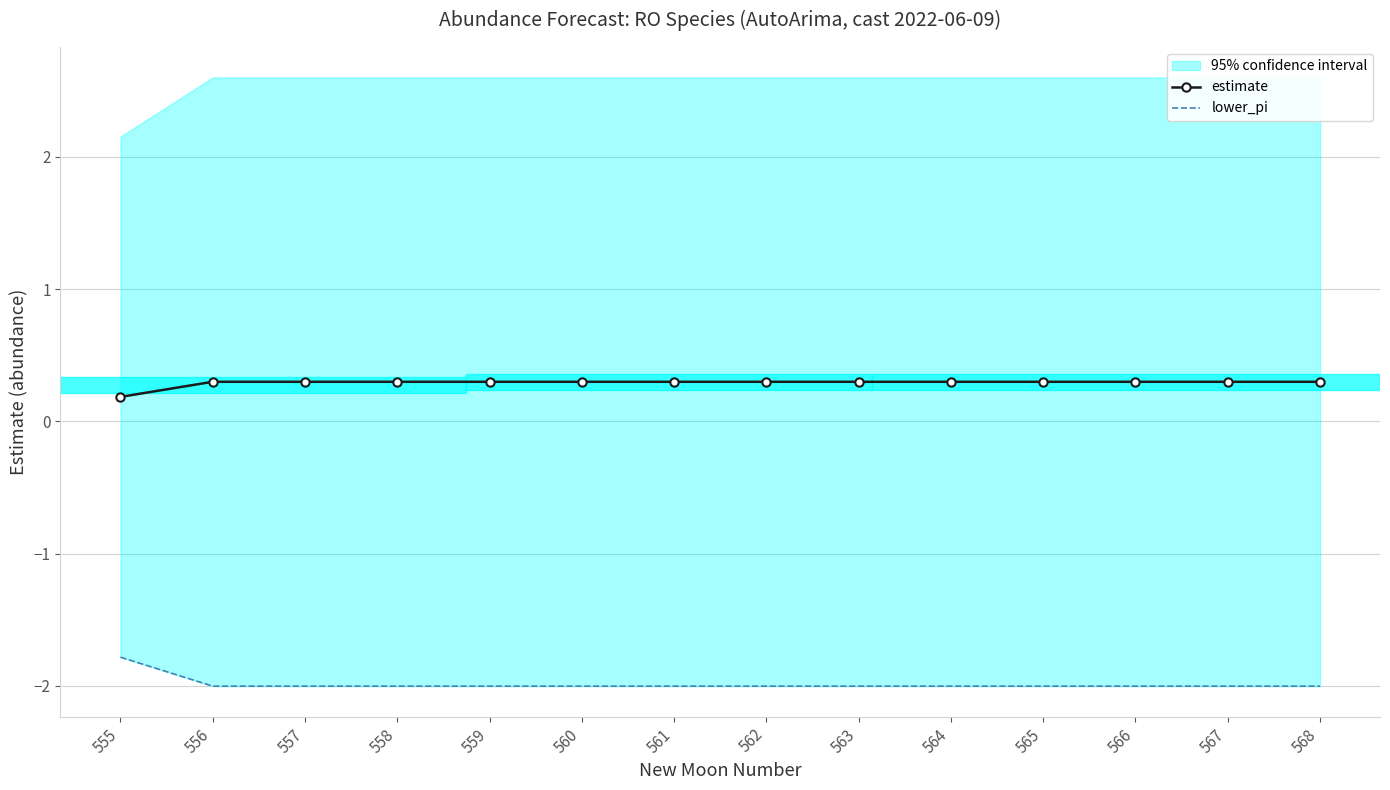

How many lines are shown in the chart?

2